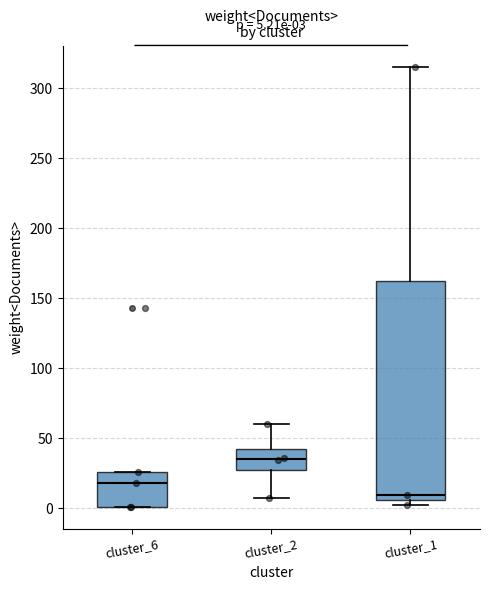

Which box's median line is the highest?

cluster_2